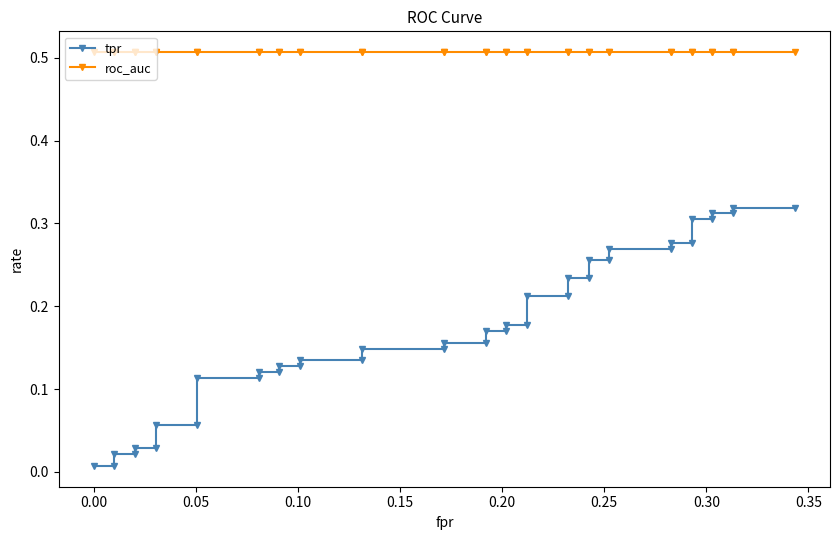

How many distinct data groups are displayed?

2